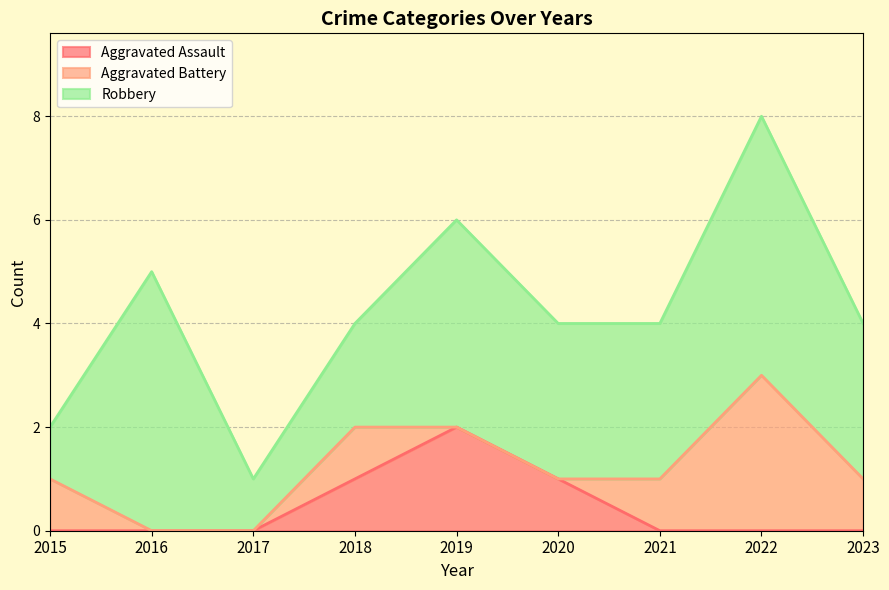

Which series changed the most between 2019 and 2021?

Aggravated Assault